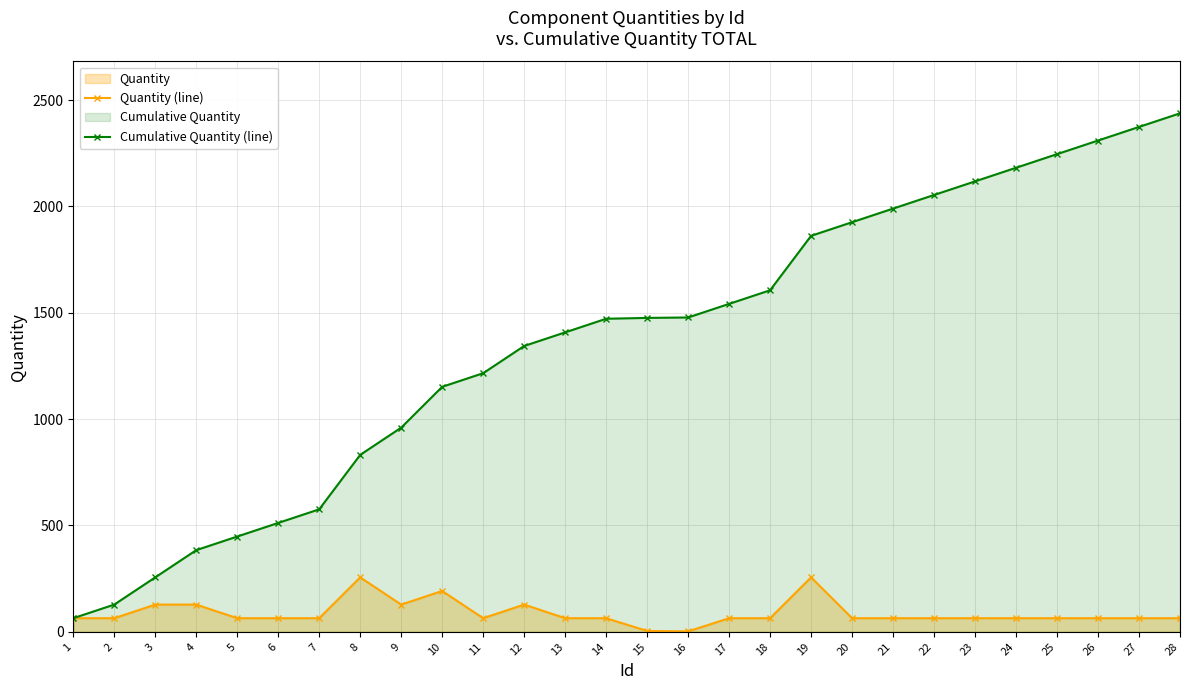

True or false: Quantity (line) and Cumulative Quantity (line) intersect in this chart.

False